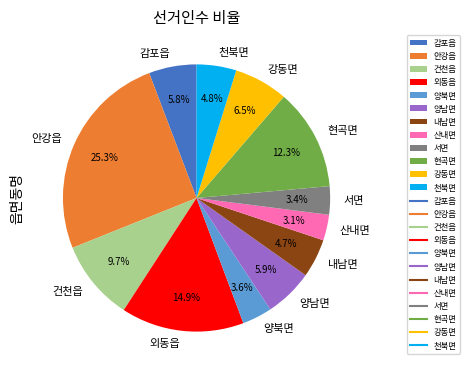

Is the sum of 양남면 and 양북면 greater than half?

No